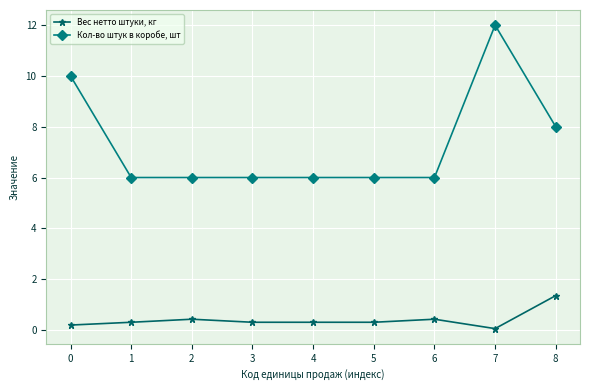

What are all the series names shown in the legend?

Вес нетто штуки, кг, Кол-во штук в коробе, шт